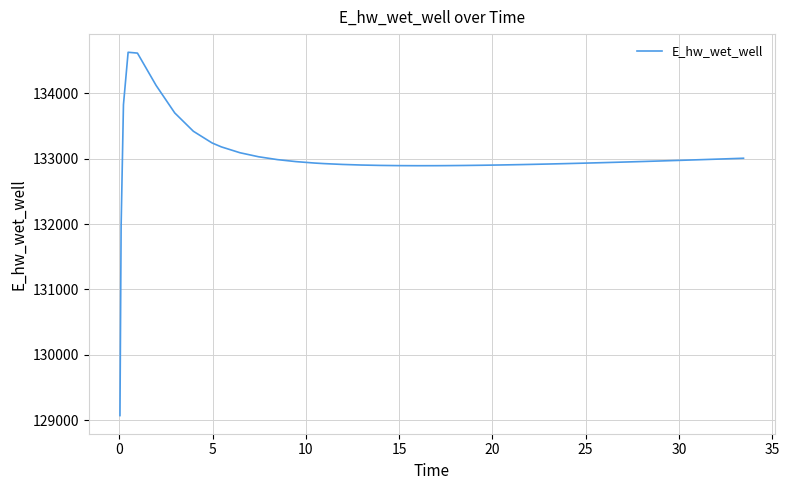

What is the maximum value shown in the chart?

134629.2